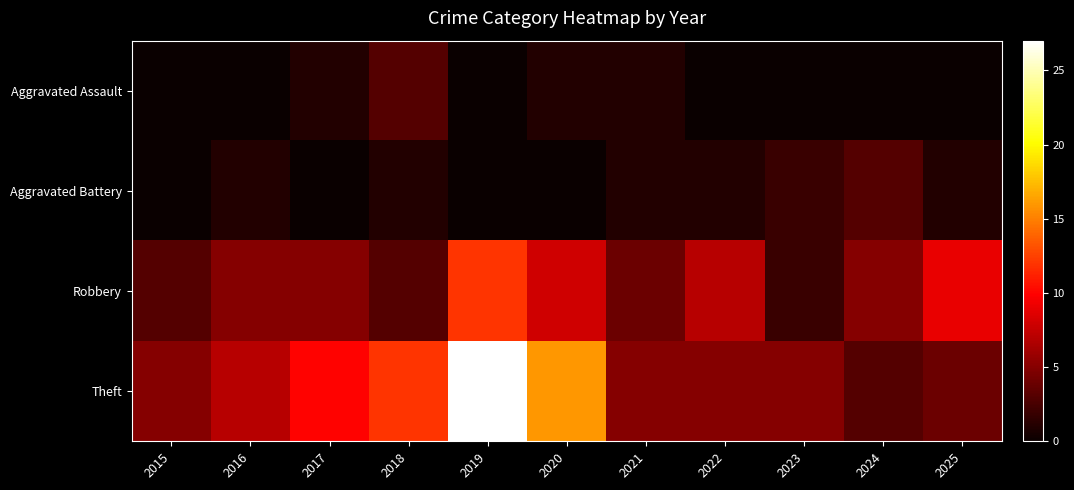

Count the number of data series in this chart.

4